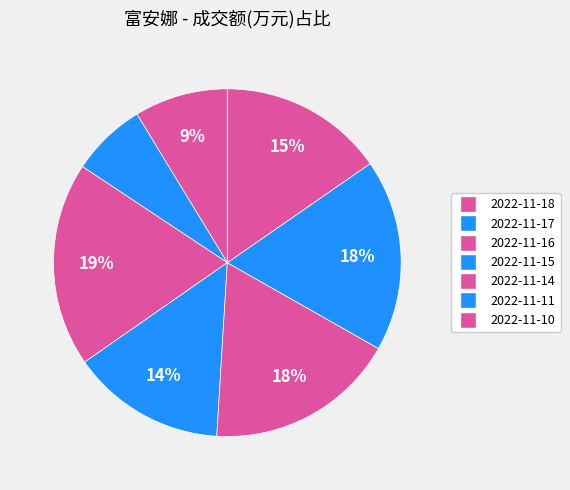

Which has a higher value, 2022-11-15 or 2022-11-16?

2022-11-16